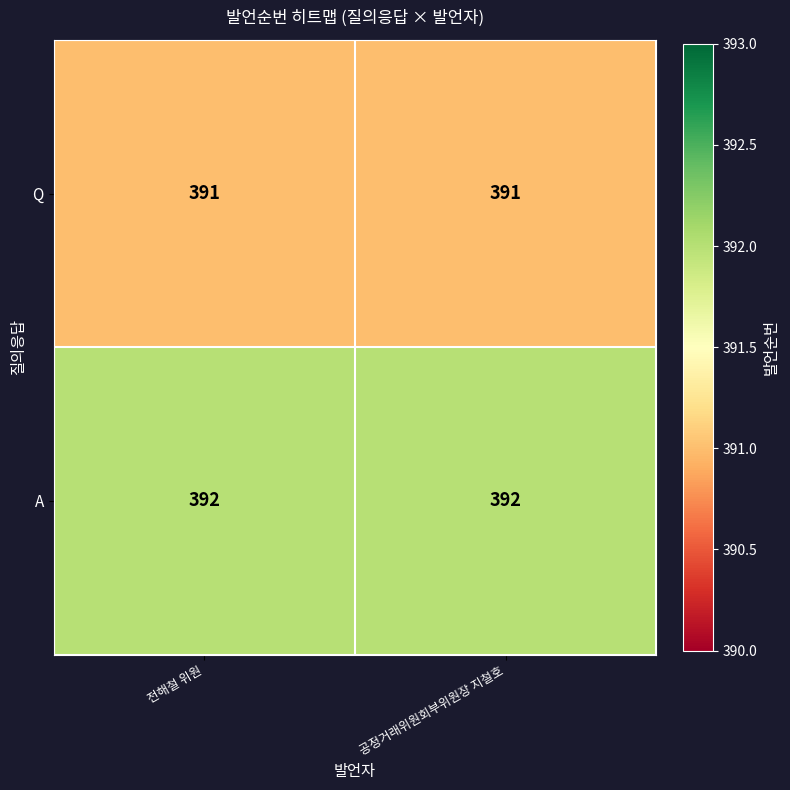

What is the maximum value for Q?

391